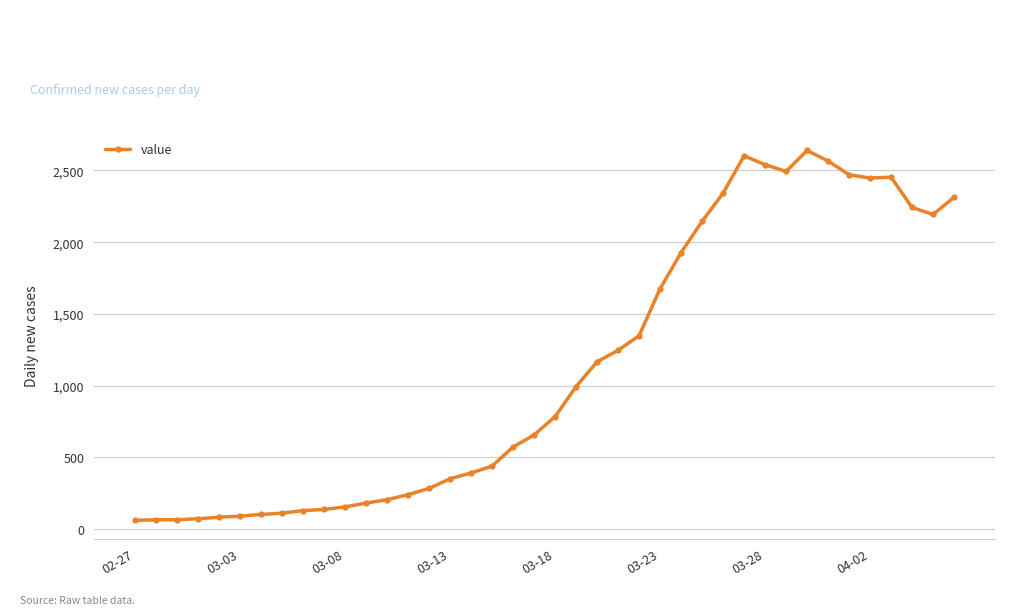

True or false: the data has more than 1 interior local peaks.

True